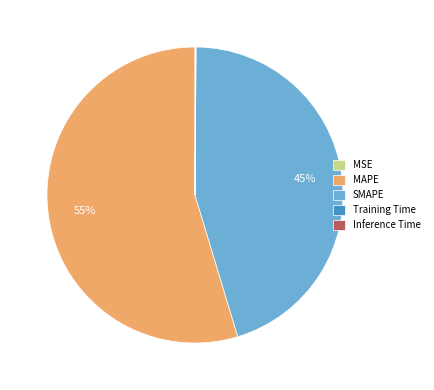

What is the majority slice?

MAPE